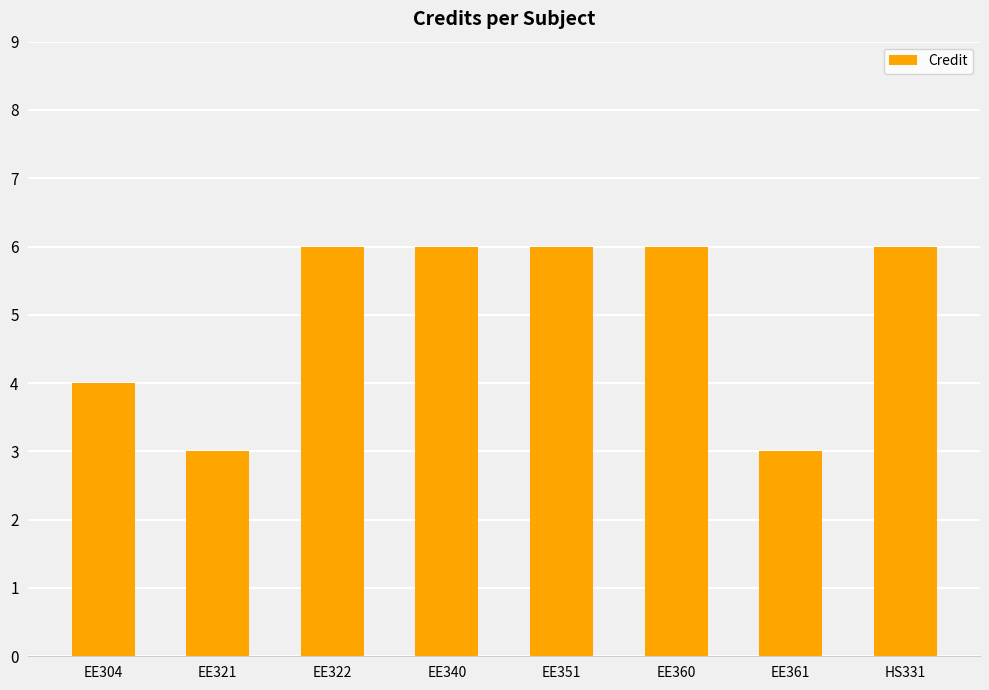

What position from the right is HS331?

1